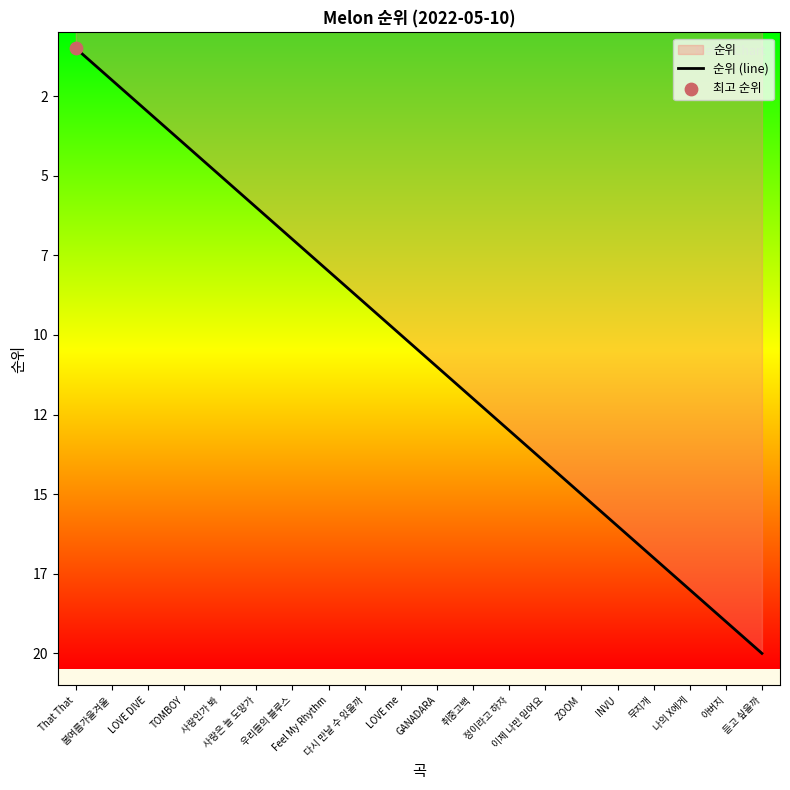

Between 듣고 싶을까 and LOVE DIVE, which is larger?

듣고 싶을까